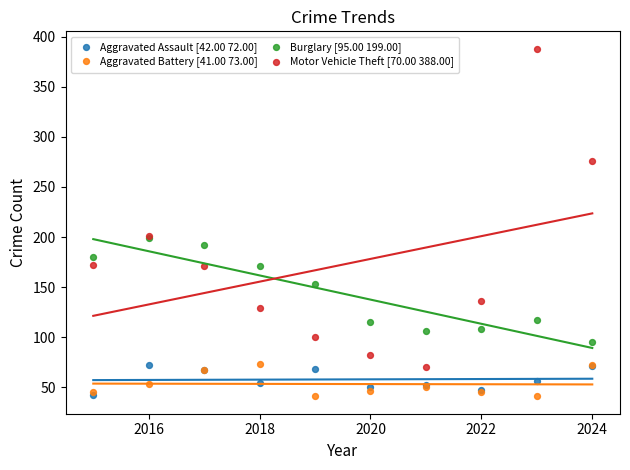

What are all the series names shown in the legend?

Aggravated Assault [42.00 72.00], Aggravated Battery [41.00 73.00], Burglary [95.00 199.00], Motor Vehicle Theft [70.00 388.00]